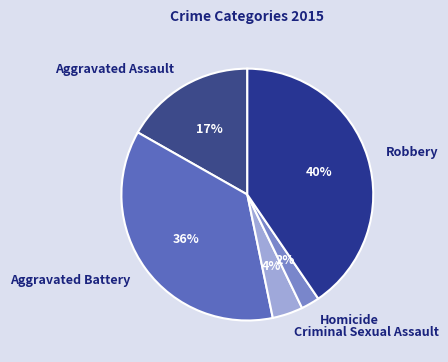

Is it true that Homicide is 2% of the pie?

True